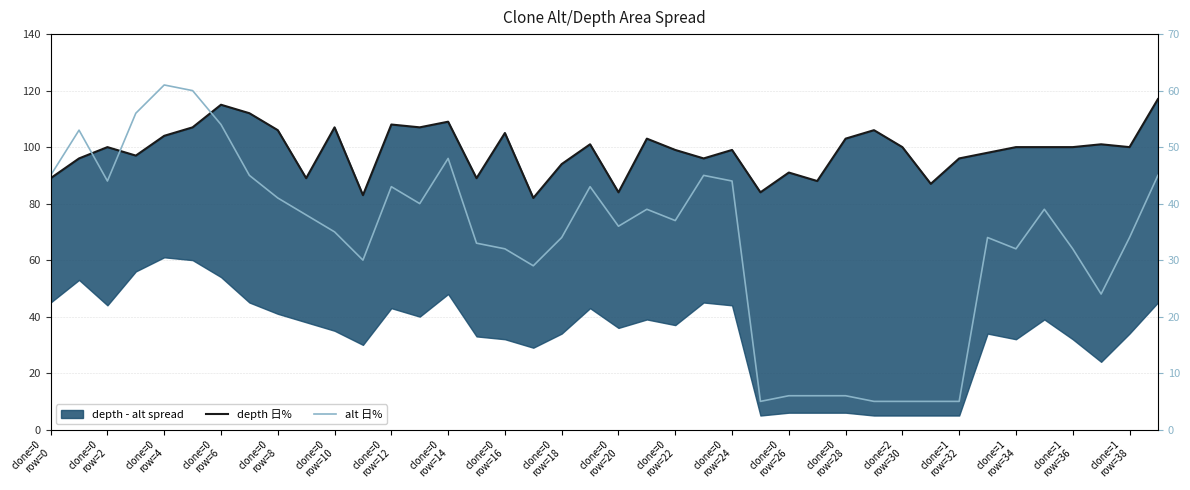

What is the difference between the second highest and second lowest values in the alt 日% series?

55